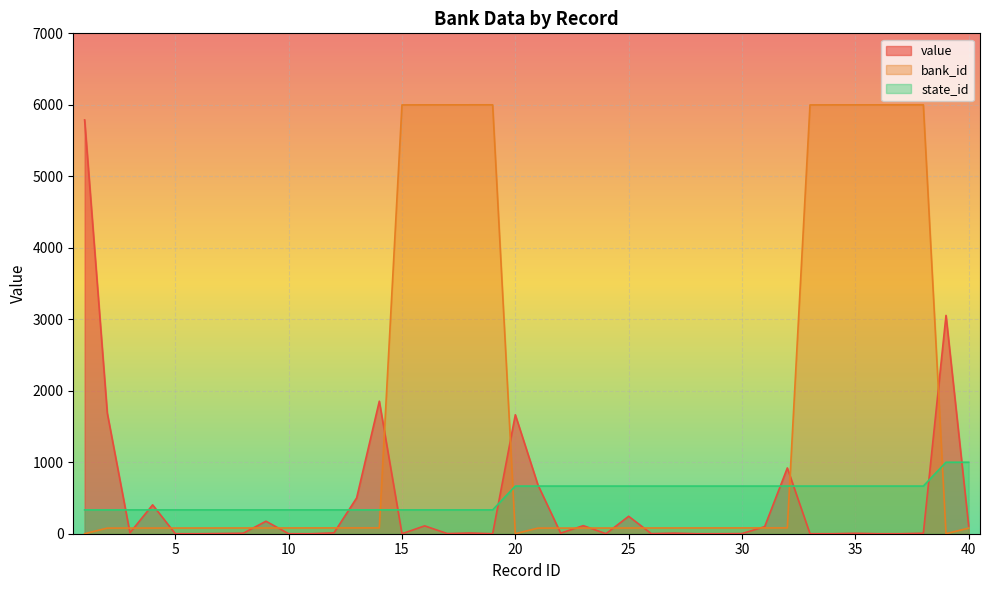

Which label corresponds to the smallest value in the chart?

5